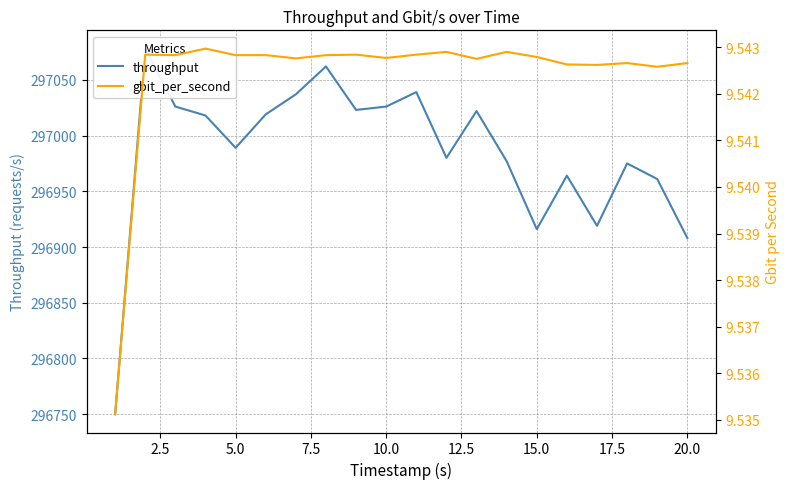

What is the greatest value displayed?

297078.0